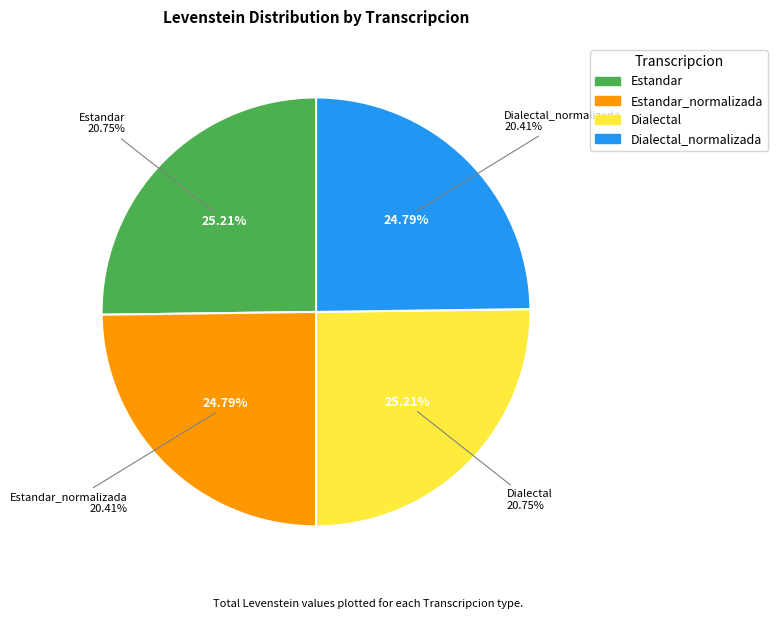

What is the change in value from Estandar_normalizada to Dialectal?

+0.3